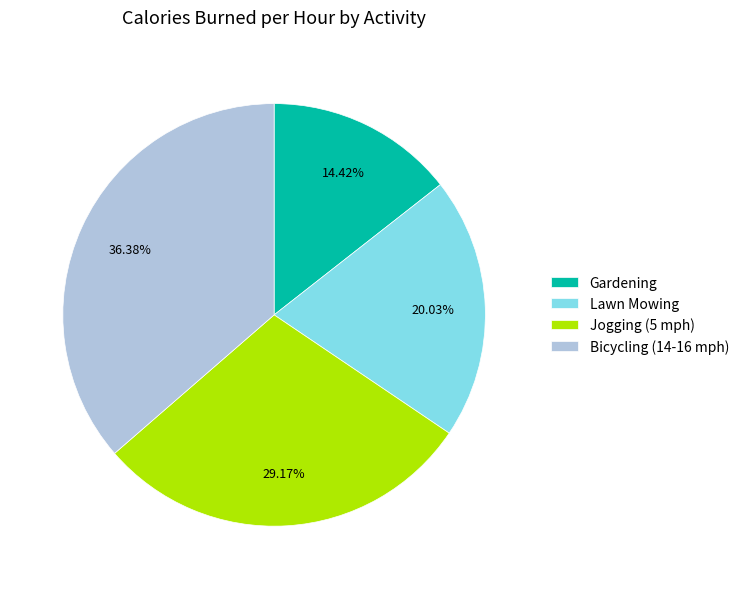

What is the total percentage of Lawn Mowing and Gardening?

34.5%